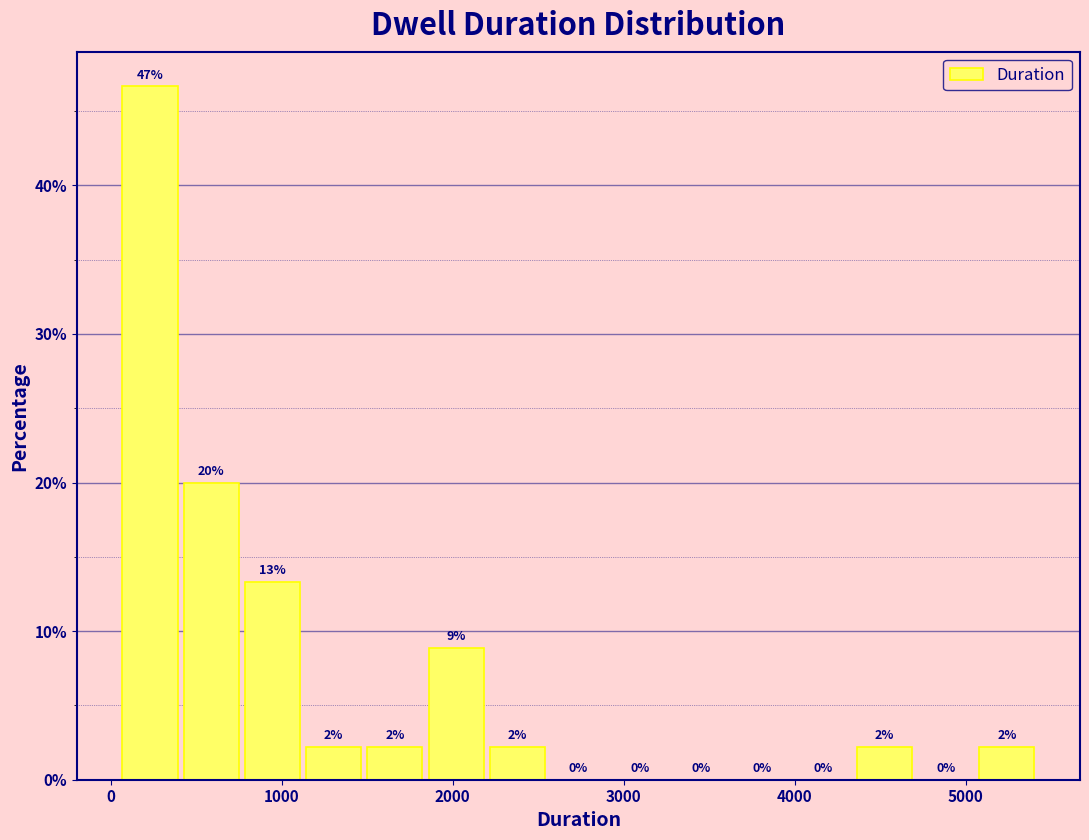

Around what value on the x-axis is the tallest bar? Give the approximate position of its centre, as read against the axis.

200